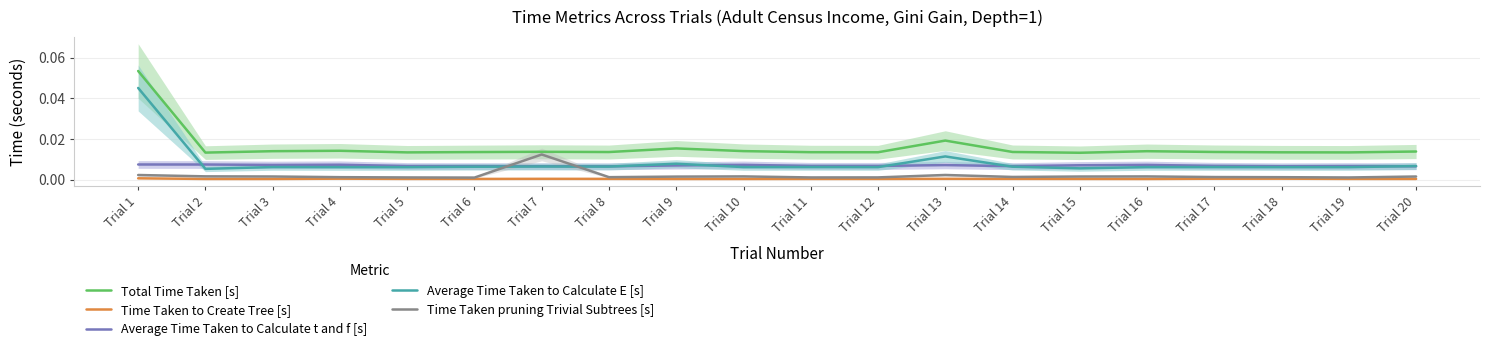

What are all the series names shown in the legend?

Total Time Taken [s], Time Taken to Create Tree [s], Average Time Taken to Calculate t and f [s], Average Time Taken to Calculate E [s], Time Taken pruning Trivial Subtrees [s]